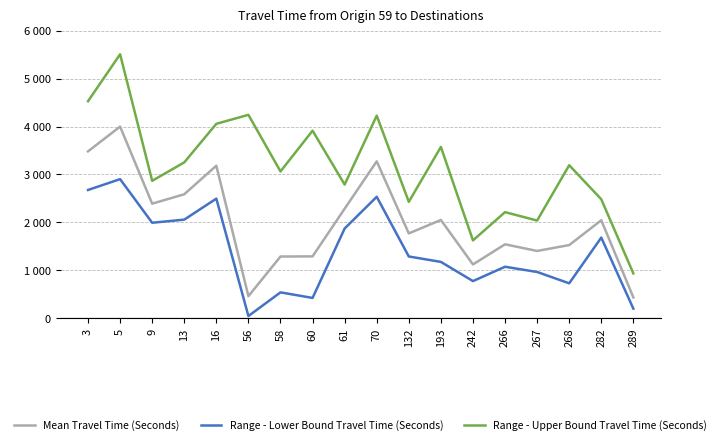

Rank the series at 282 from lowest to highest value.

Range - Lower Bound Travel Time (Seconds), Mean Travel Time (Seconds), Range - Upper Bound Travel Time (Seconds)